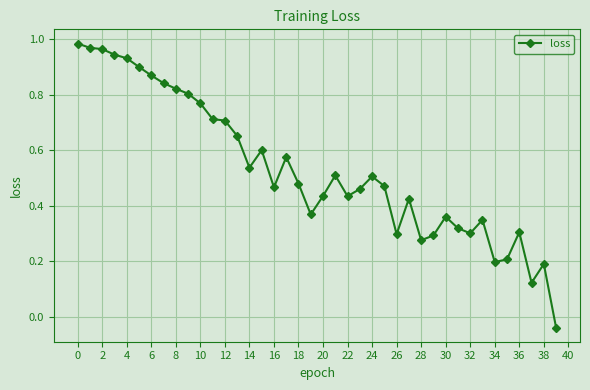

What is the sum of all values?

21.3